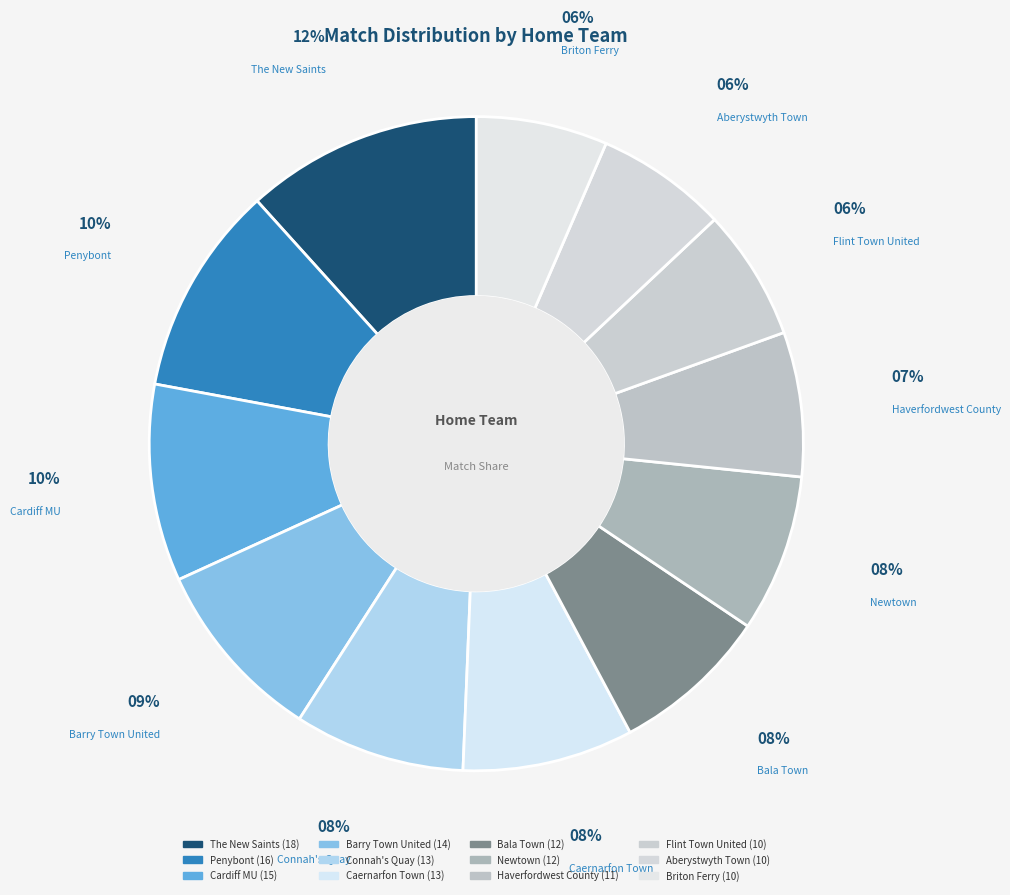

What percentage is the The New Saints slice, to the nearest percent?

12%